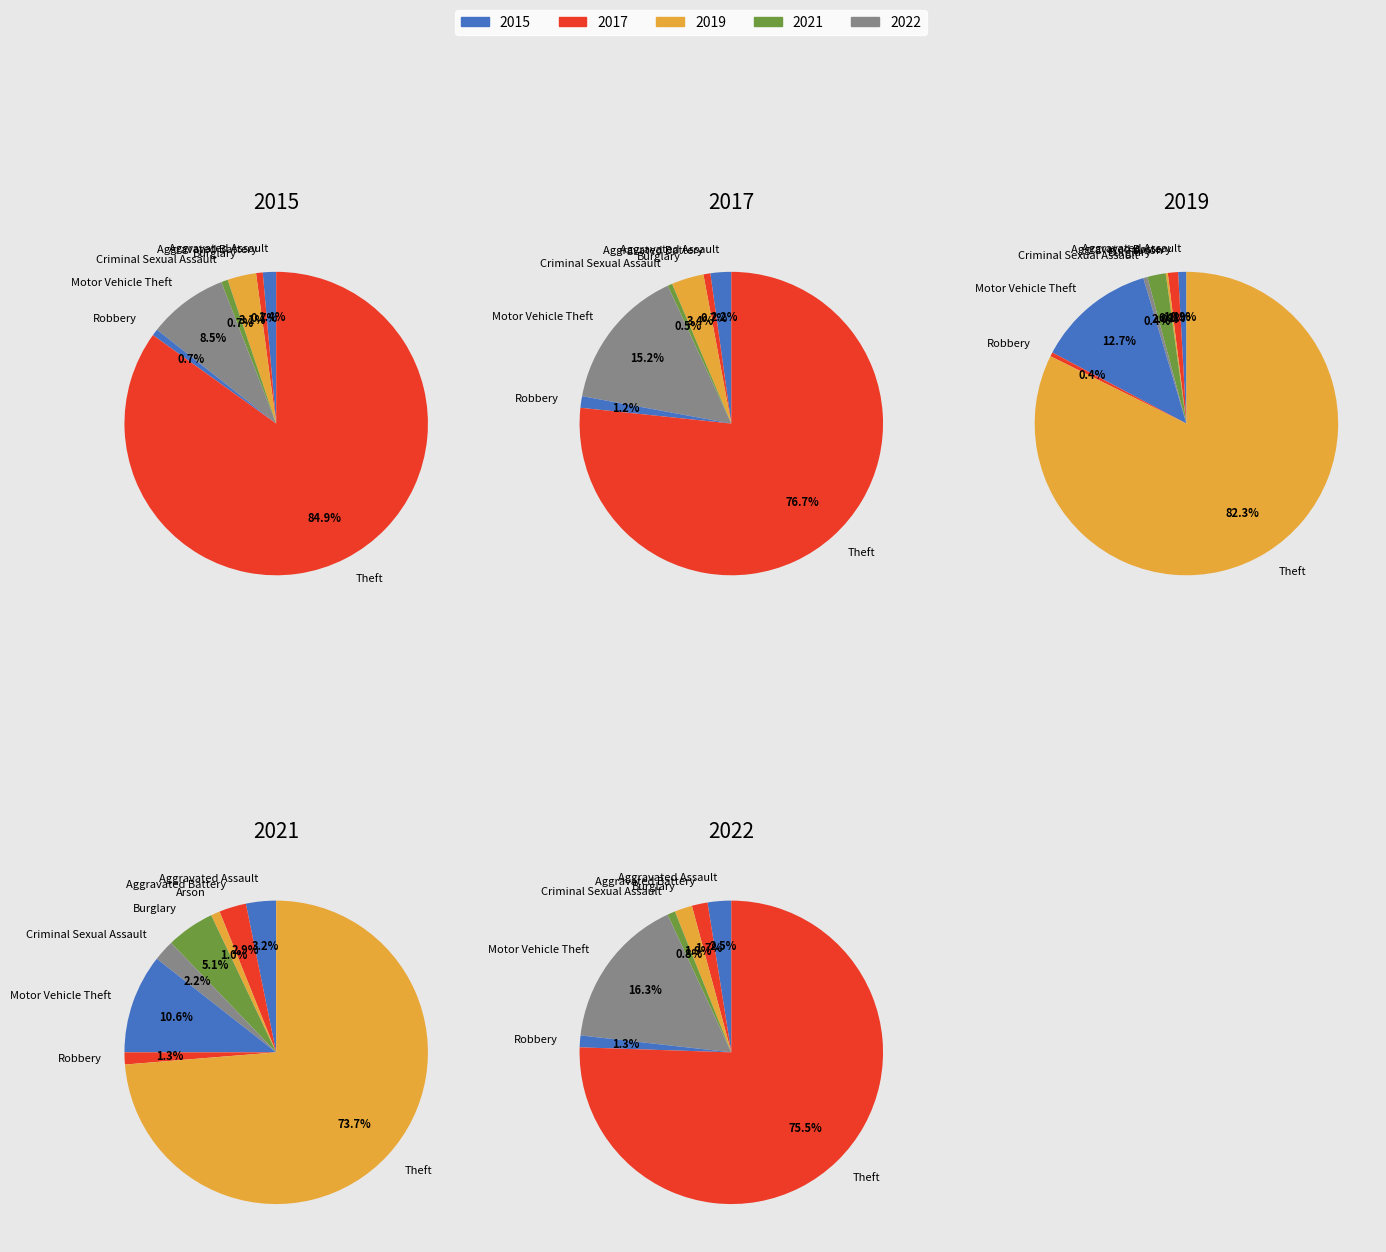

Between Burglary and Motor Vehicle Theft, which is larger?

Motor Vehicle Theft